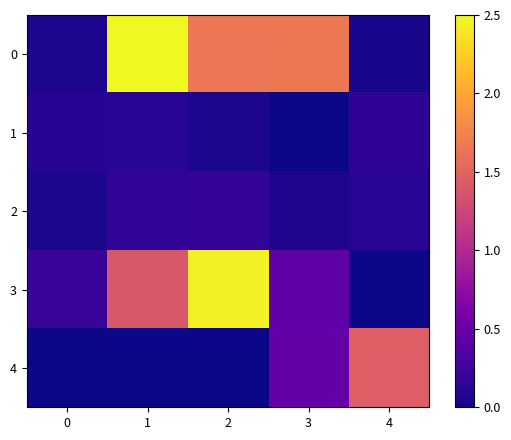

At how many categories does at least one series exceed 0?

5